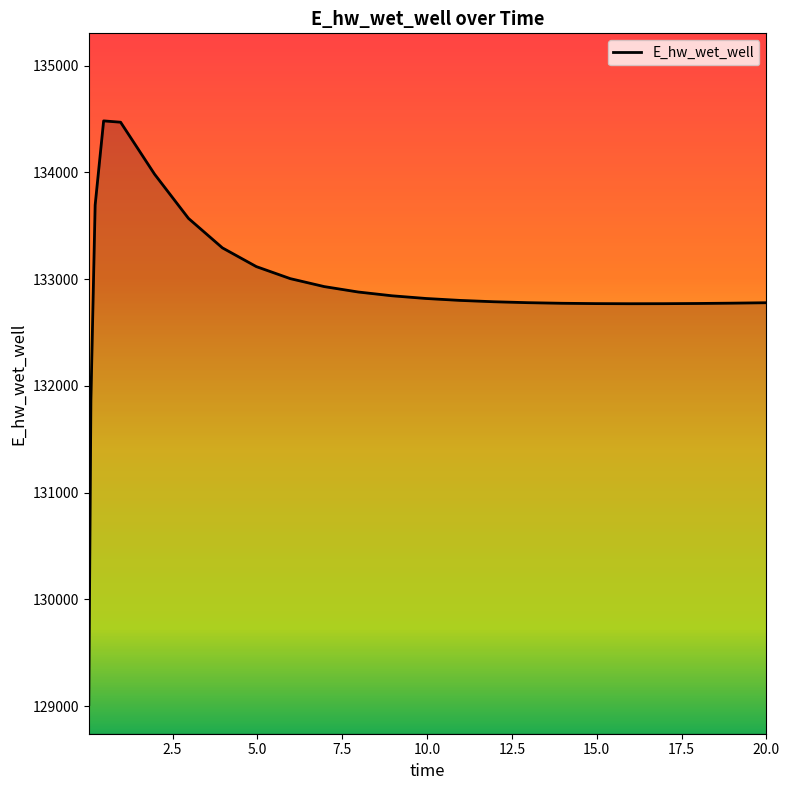

What is the maximum value shown in the chart?

134481.5